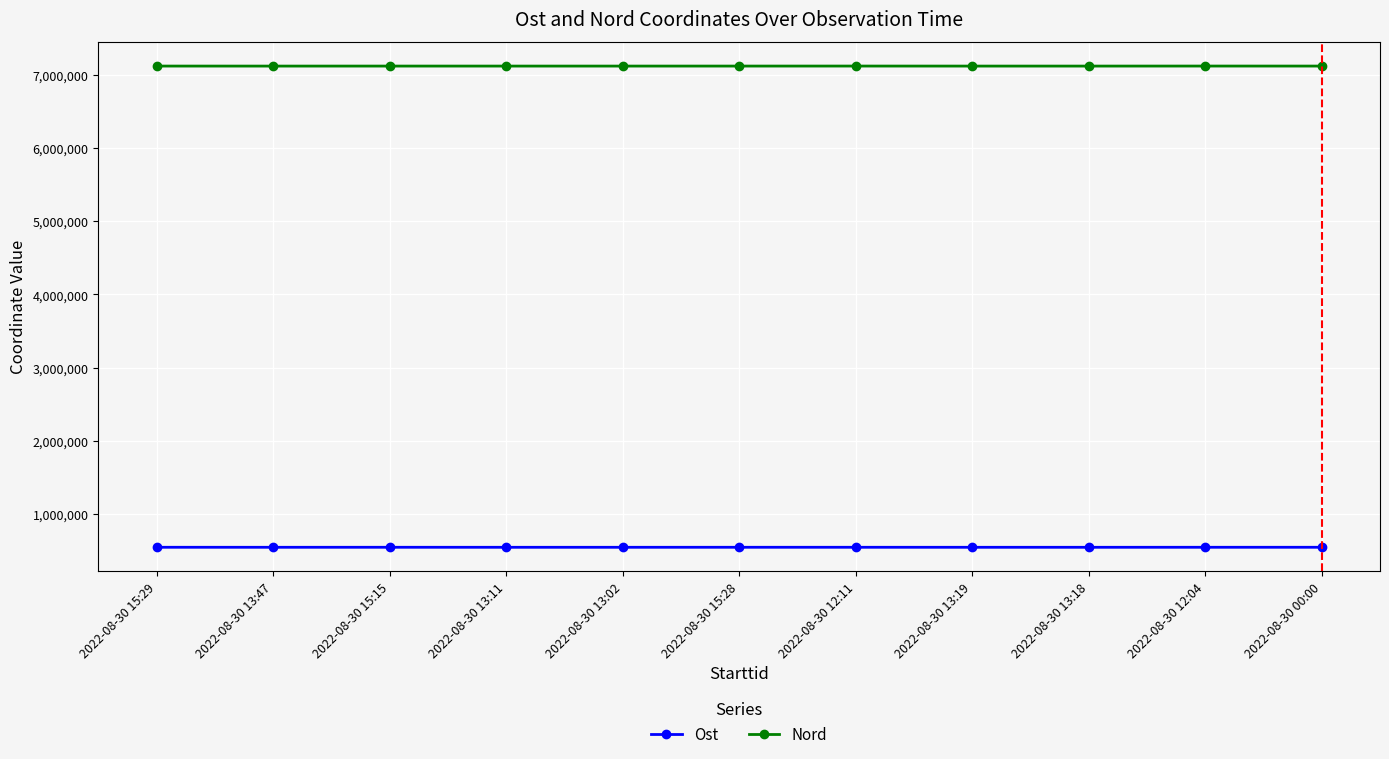

What is the approximate value of Ost at 2022-08-30 15:15?

545881.9